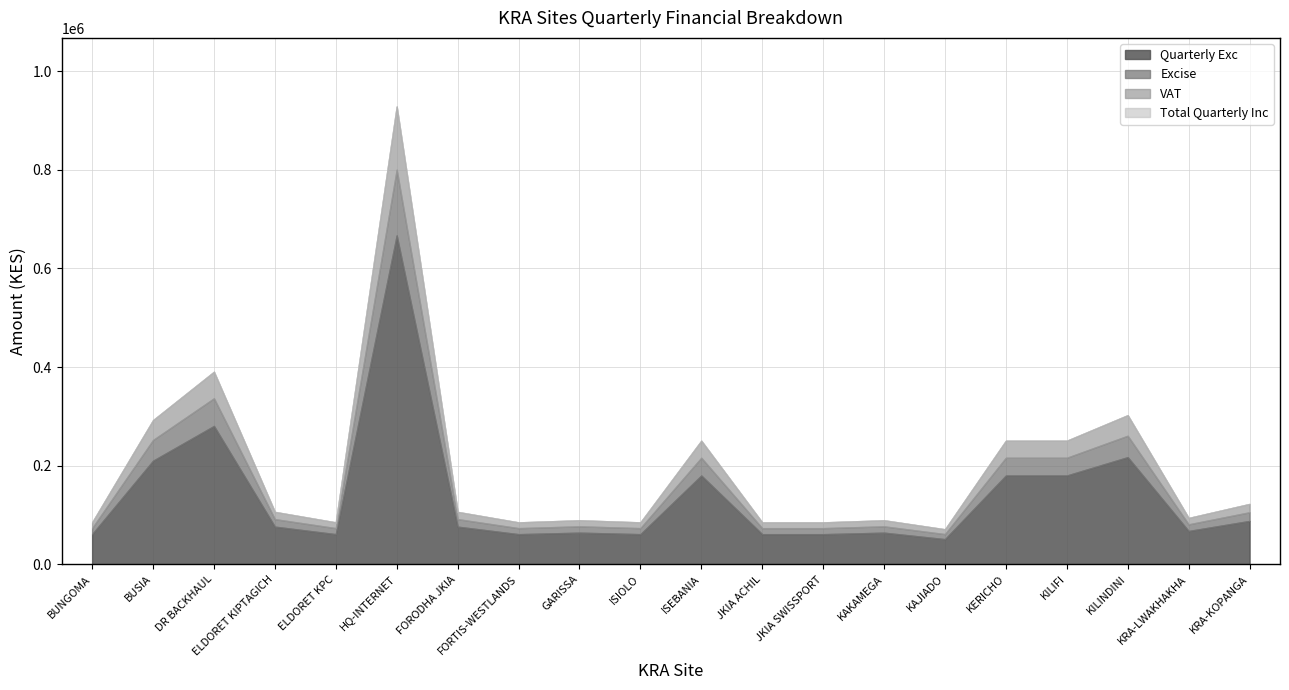

The value of Total Quarterly Inc at KAKAMEGA is 133112.5. True or false?

False